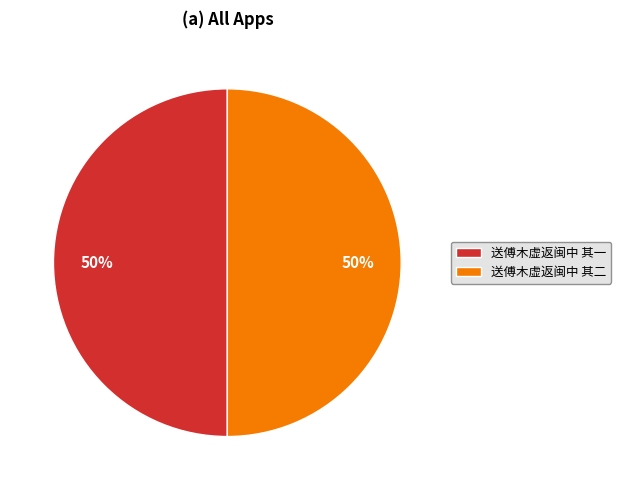

True or false: 送傅木虚返闽中 其一 accounts for 59% of the total.

False